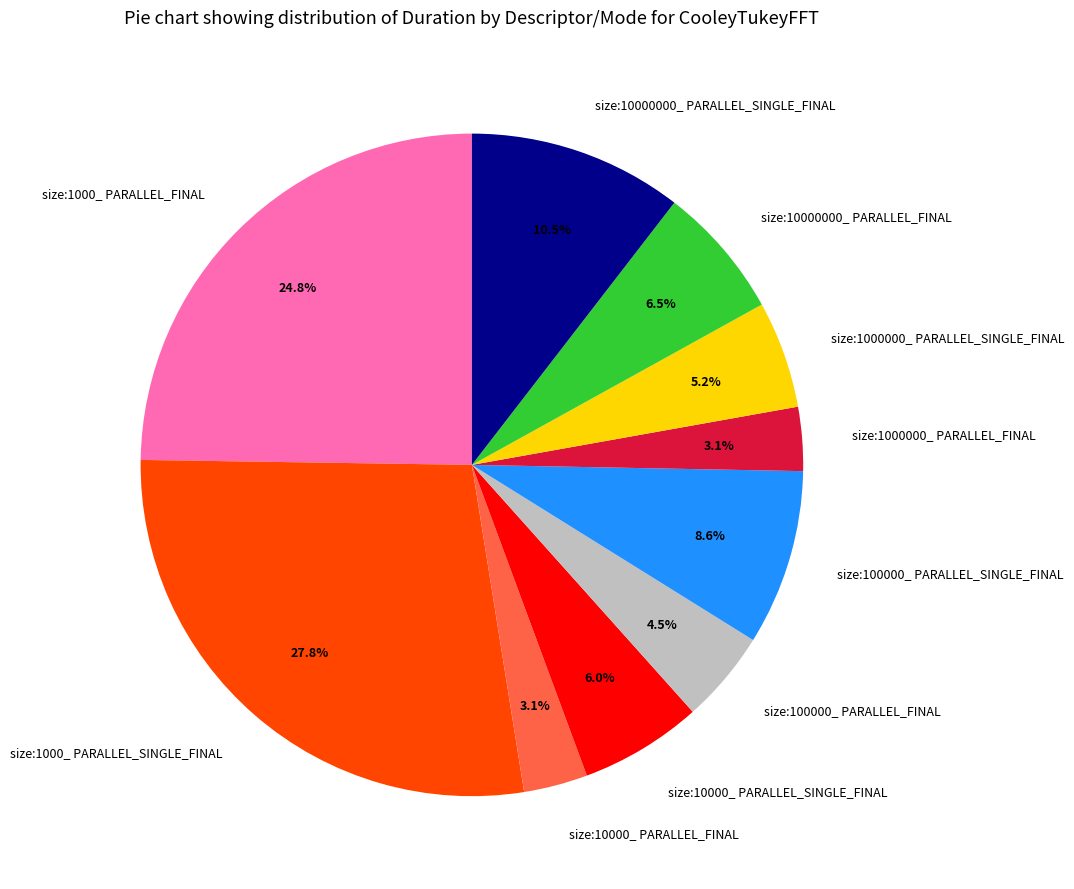

Is it true that size:1000000_ PARALLEL_SINGLE_FINAL is 1% of the pie?

False